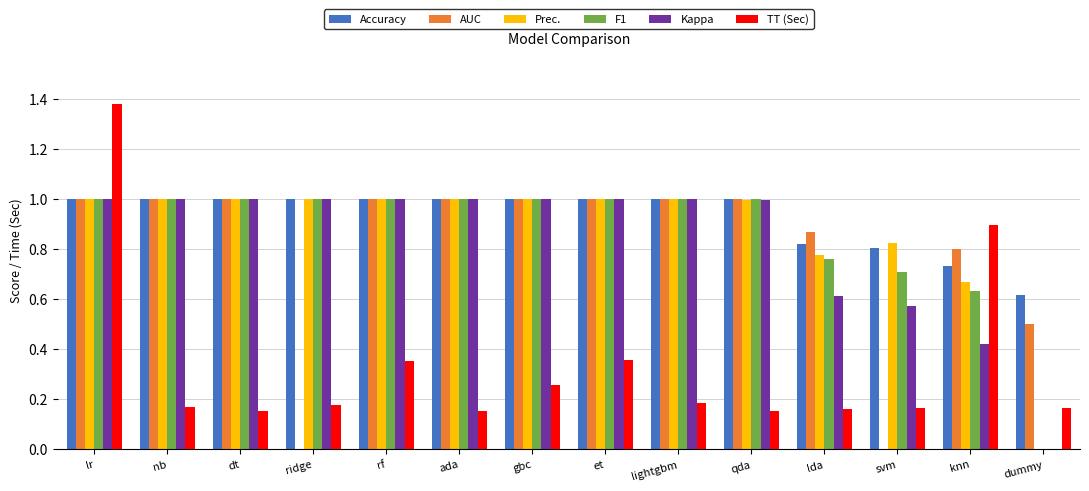

Which category has the highest value across all series?

lr